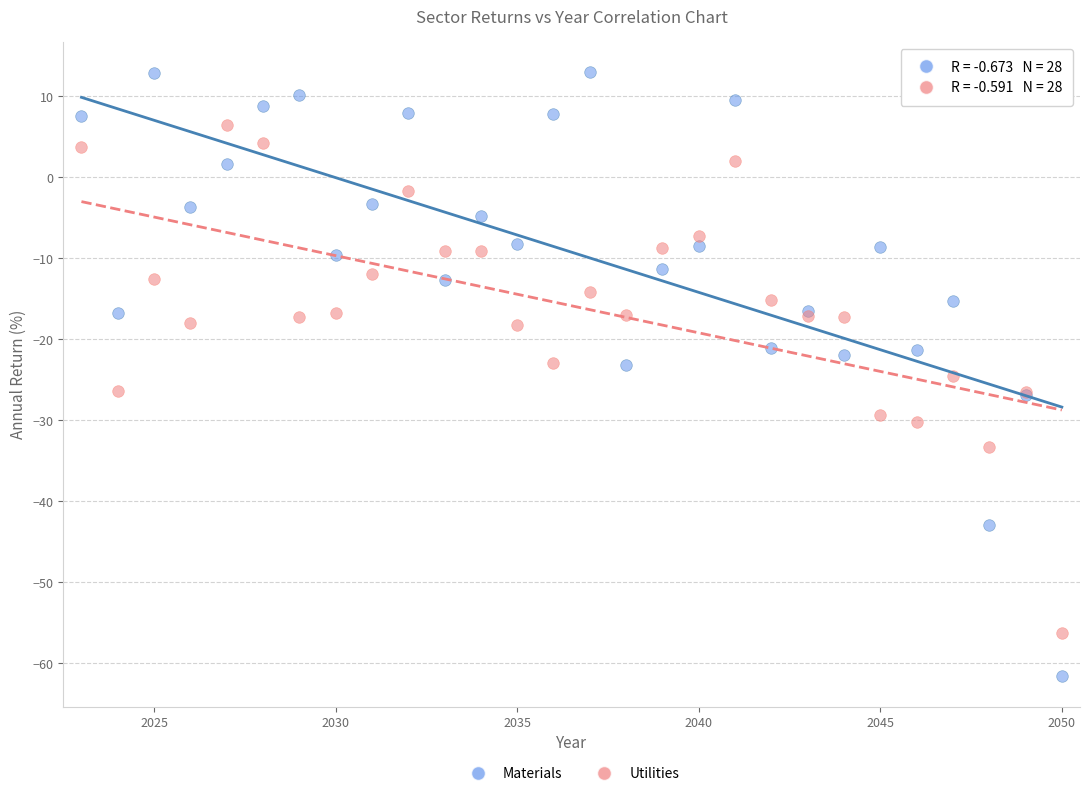

Which series contains the highest Y value?

Materials